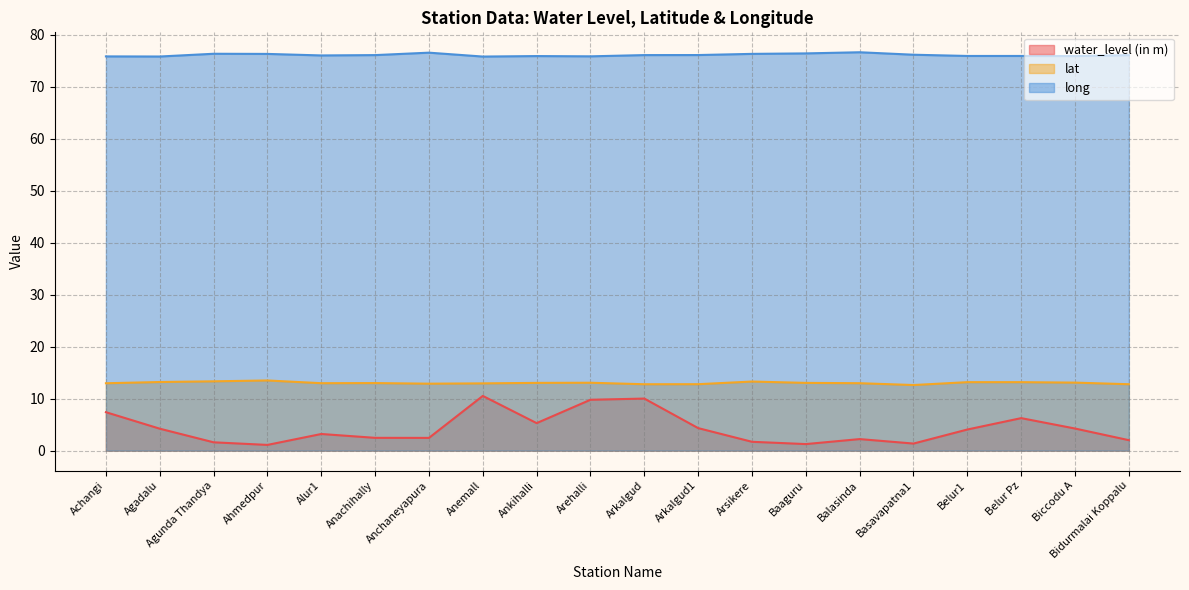

True or false: water_level (in m) and lat intersect in this chart.

False